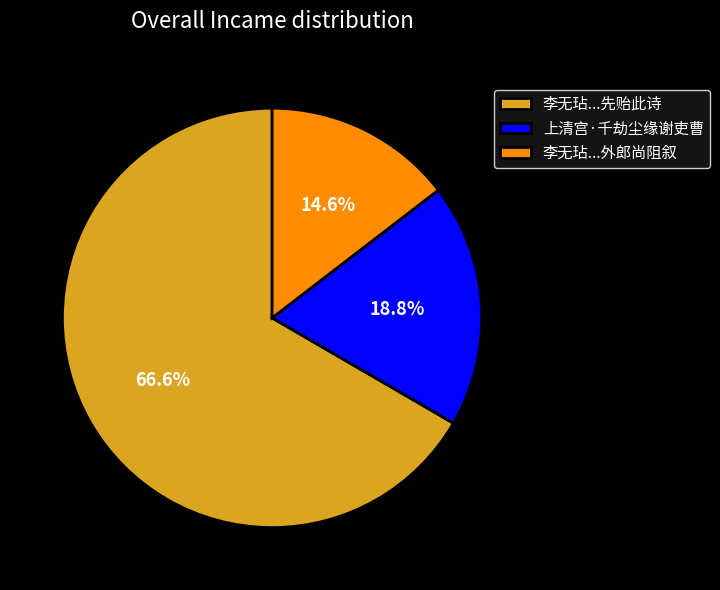

What is the ratio of the value at 李无玷...先贻此诗 to the value at 上清宫·千劫尘缘谢吏曹?

3.5